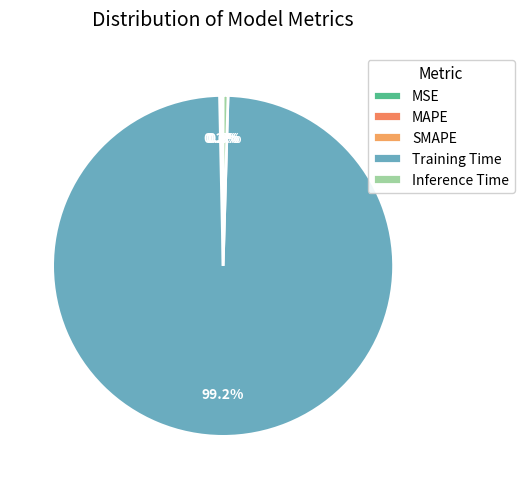

Which category has the biggest portion of the pie?

Training Time